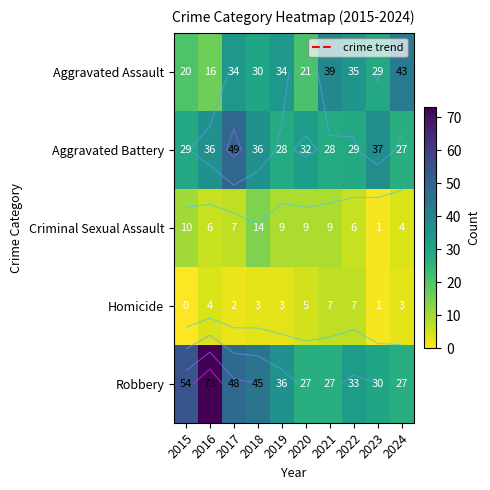

Is it true that Robbery equals 48 at 2017?

True